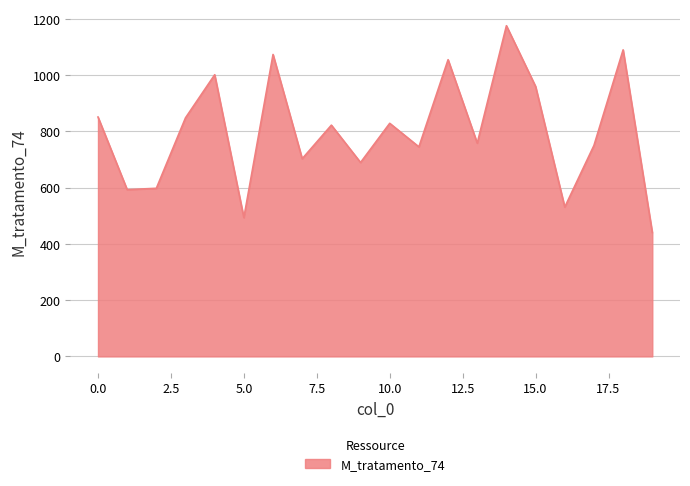

What is the maximum value shown in the chart?

1175.2